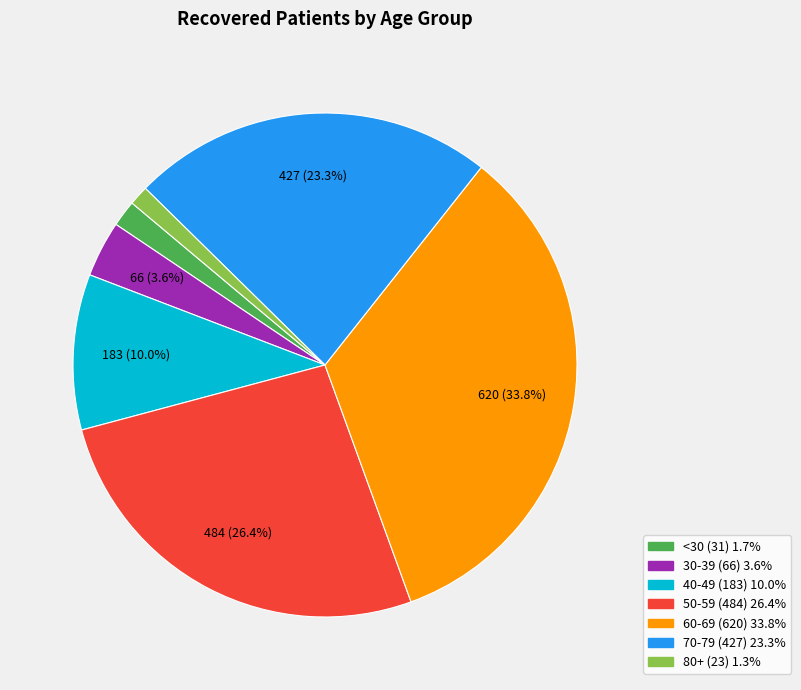

Is there a majority slice in this chart?

No